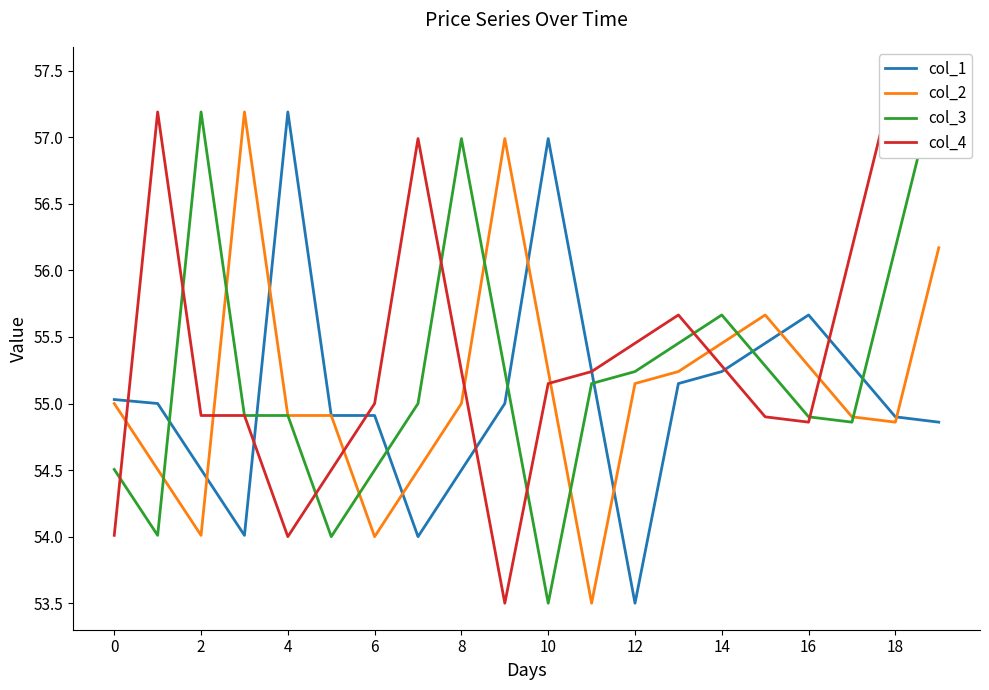

What is the maximum value for col_1?

57.2